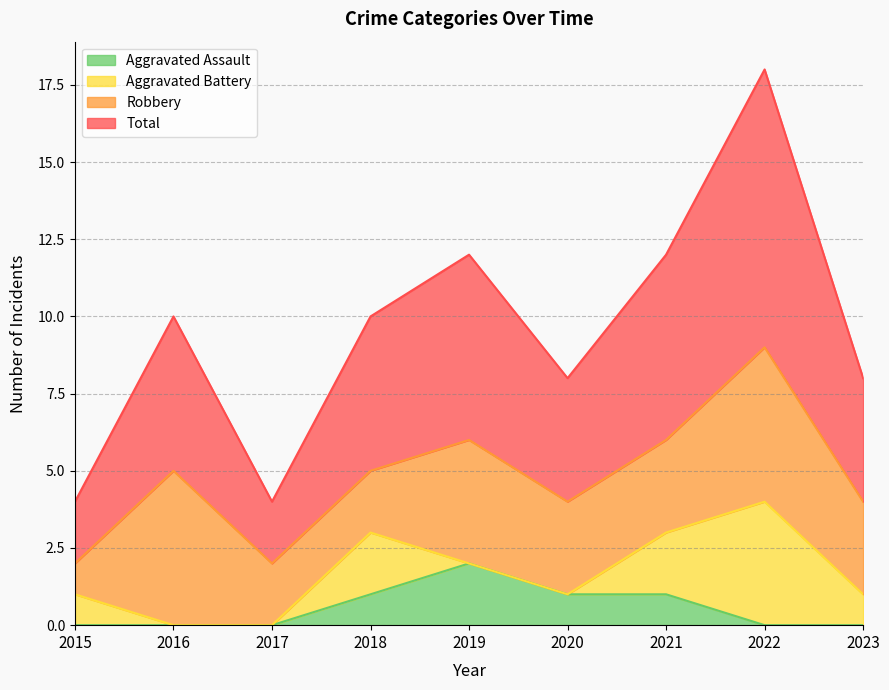

Which category has the highest value in the Total series?

2022